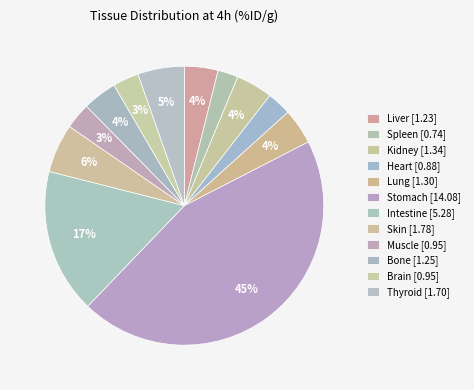

Is Bone the majority of the pie?

No